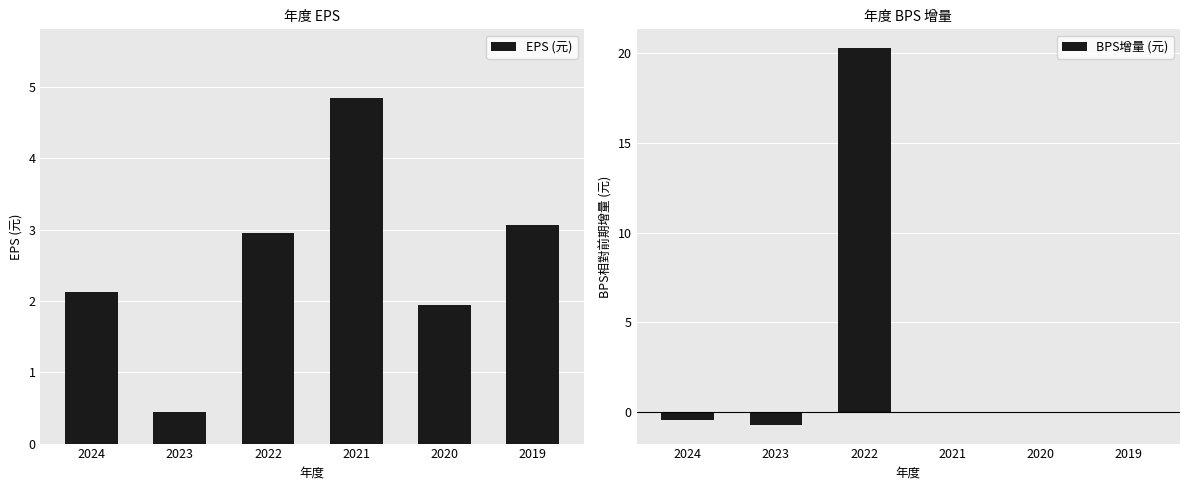

How many bars are there in total?

12